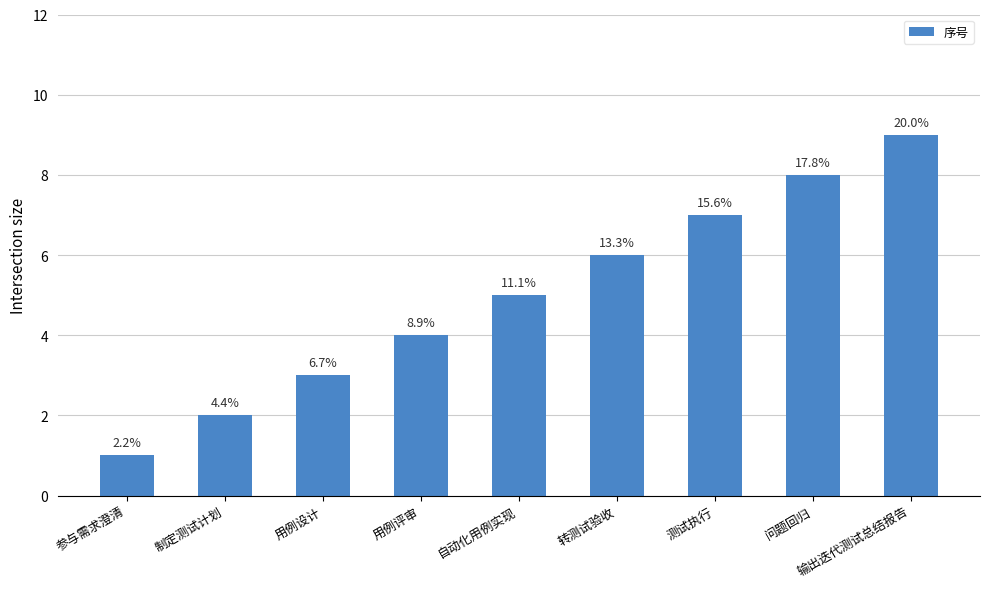

Does the chart contain any negative values?

No